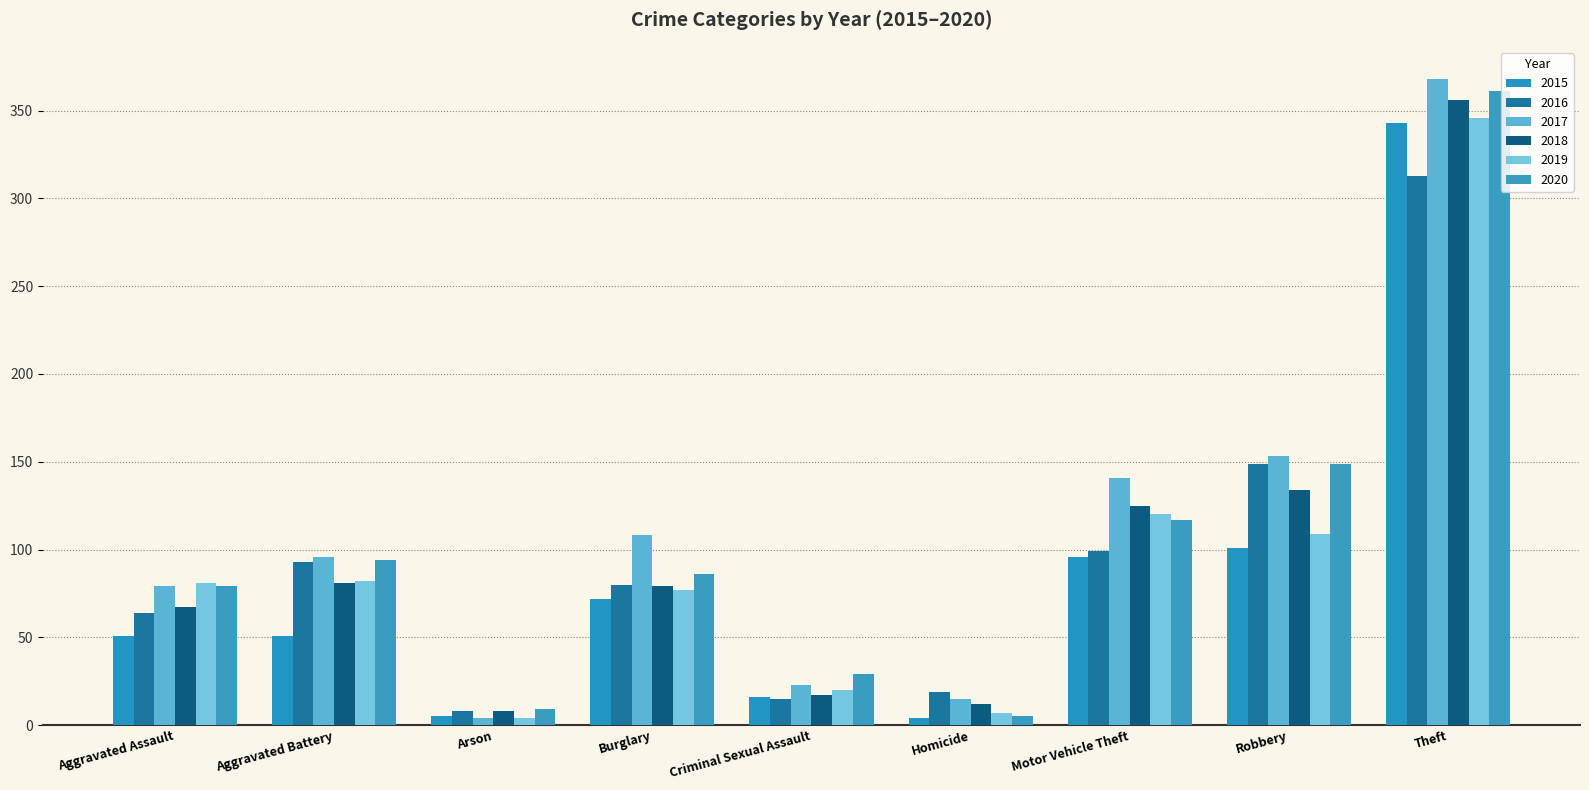

Reading left to right, list all the values displayed in this chart.

2015: 51	51	5	72	16	4	96	101	343
2016: 64	93	8	80	15	19	99	149	313
2017: 79	96	4	108	23	15	141	153	368
2018: 67	81	8	79	17	12	125	134	356
2019: 81	82	4	77	20	7	120	109	346
2020: 79	94	9	86	29	5	117	149	361